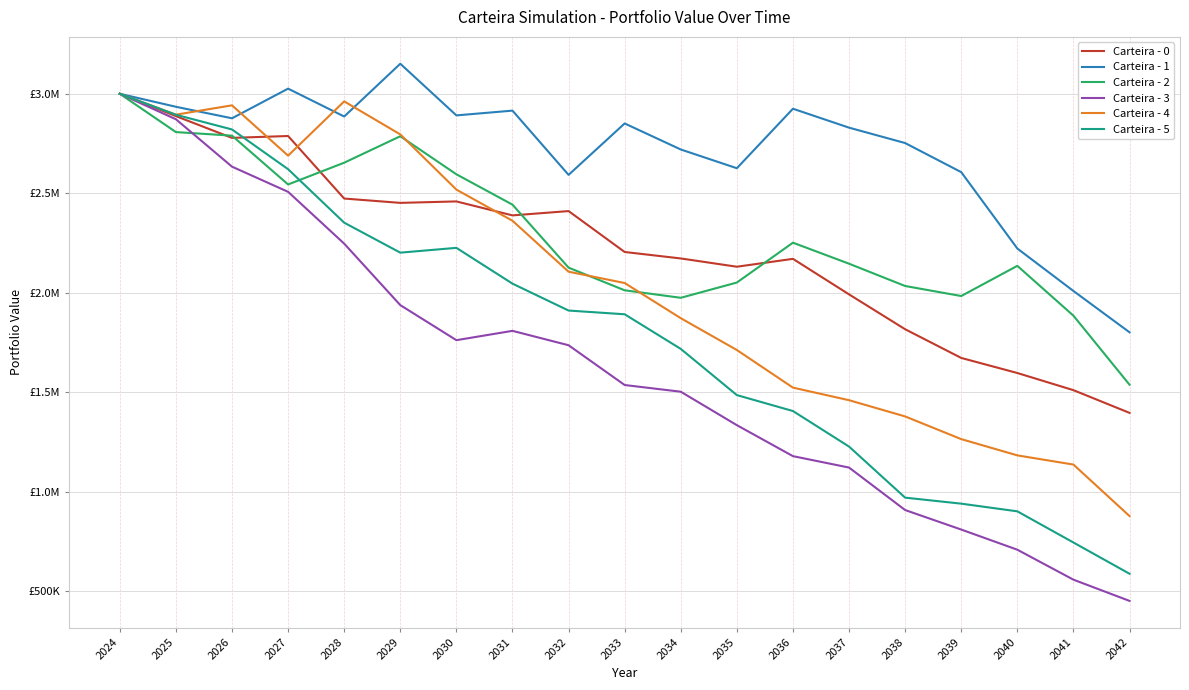

Does the chart have visible grid lines?

Yes